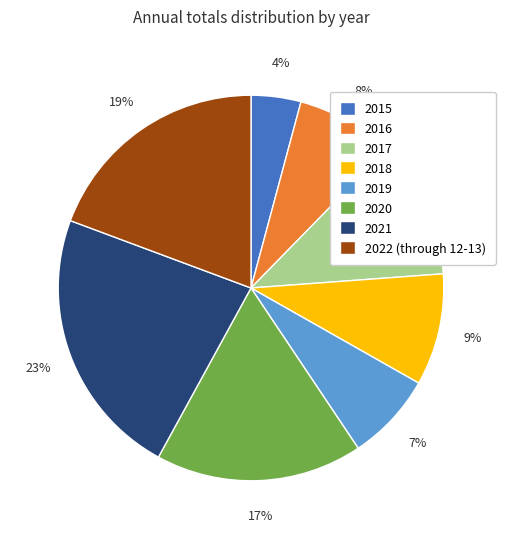

Which slice is the smallest?

2015